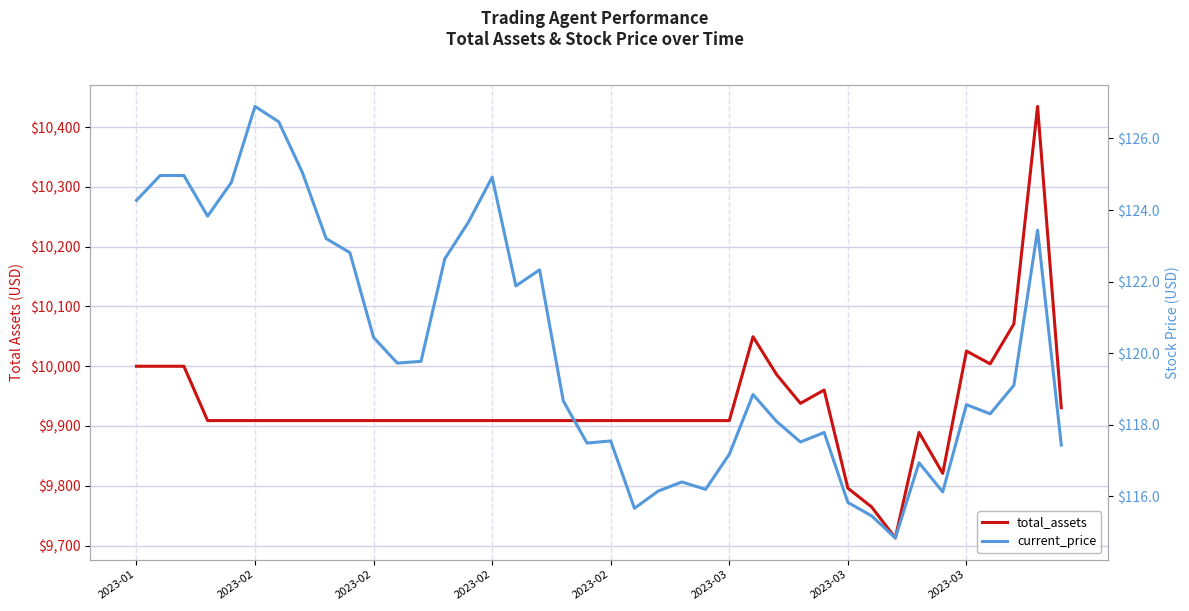

At how many categories does at least one series exceed 6892?

40